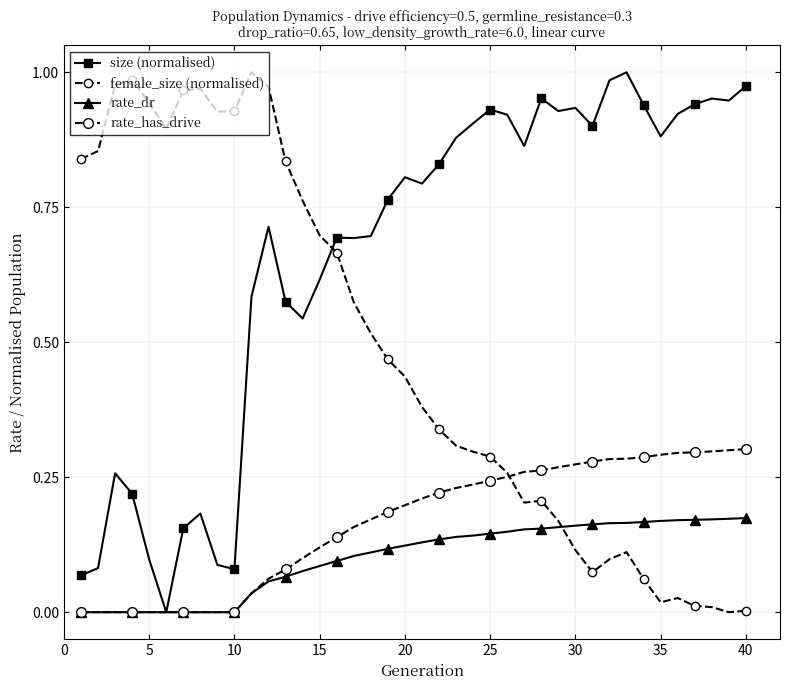

How many lines are shown in the chart?

4